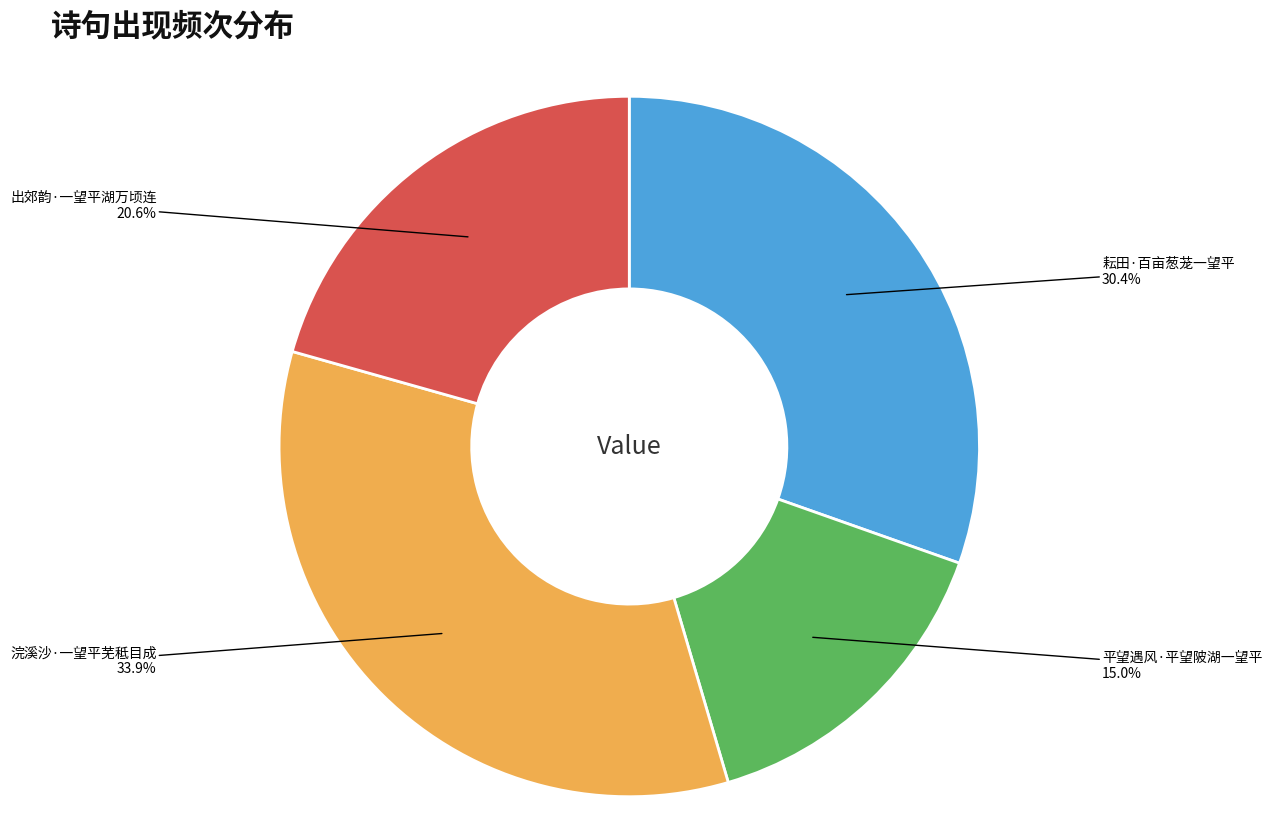

Is there any slice that represents more than half of the pie?

No